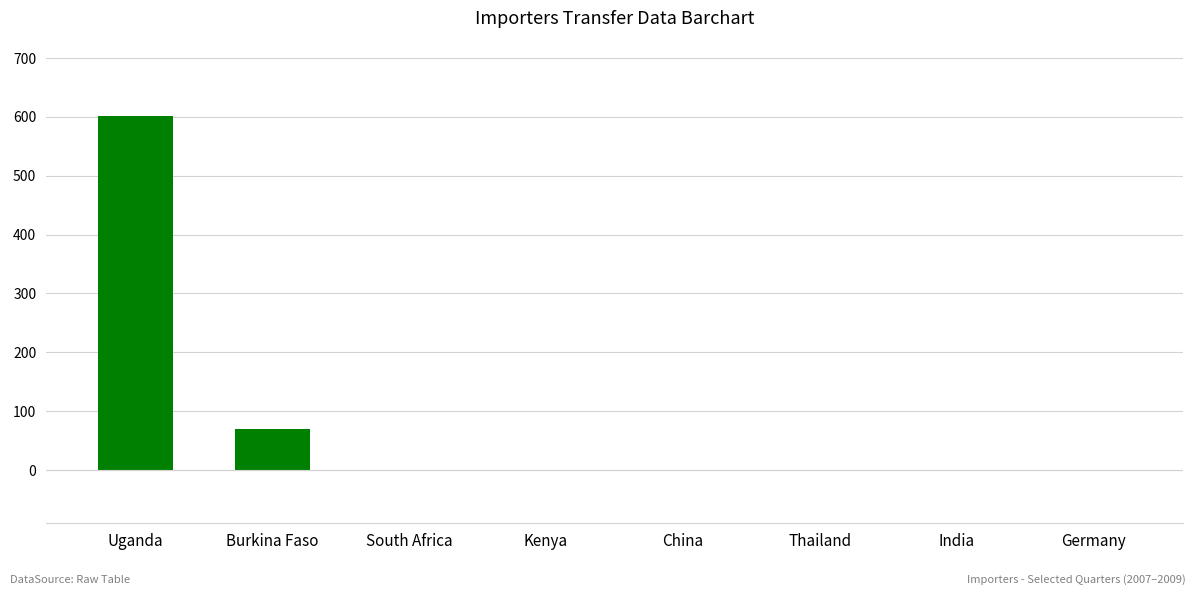

Are the bars grouped side by side (vs. stacked)?

No